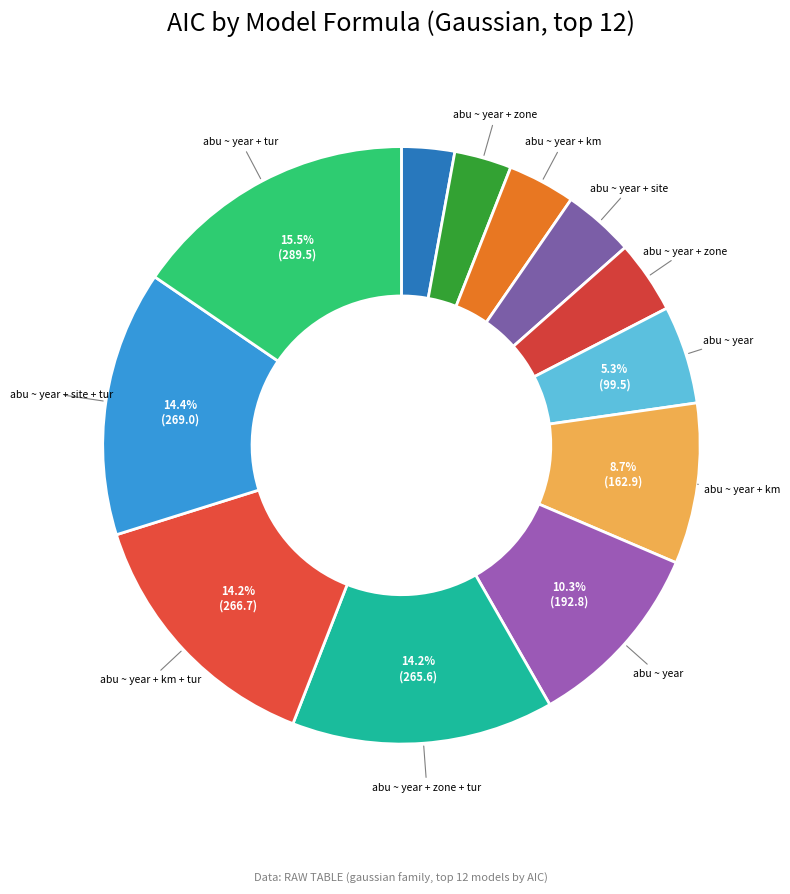

How many slices are in this pie chart?

12